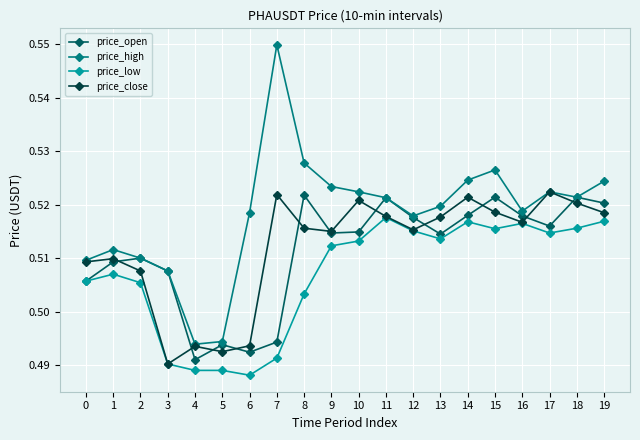

At which label does price_close reach its minimum?

3